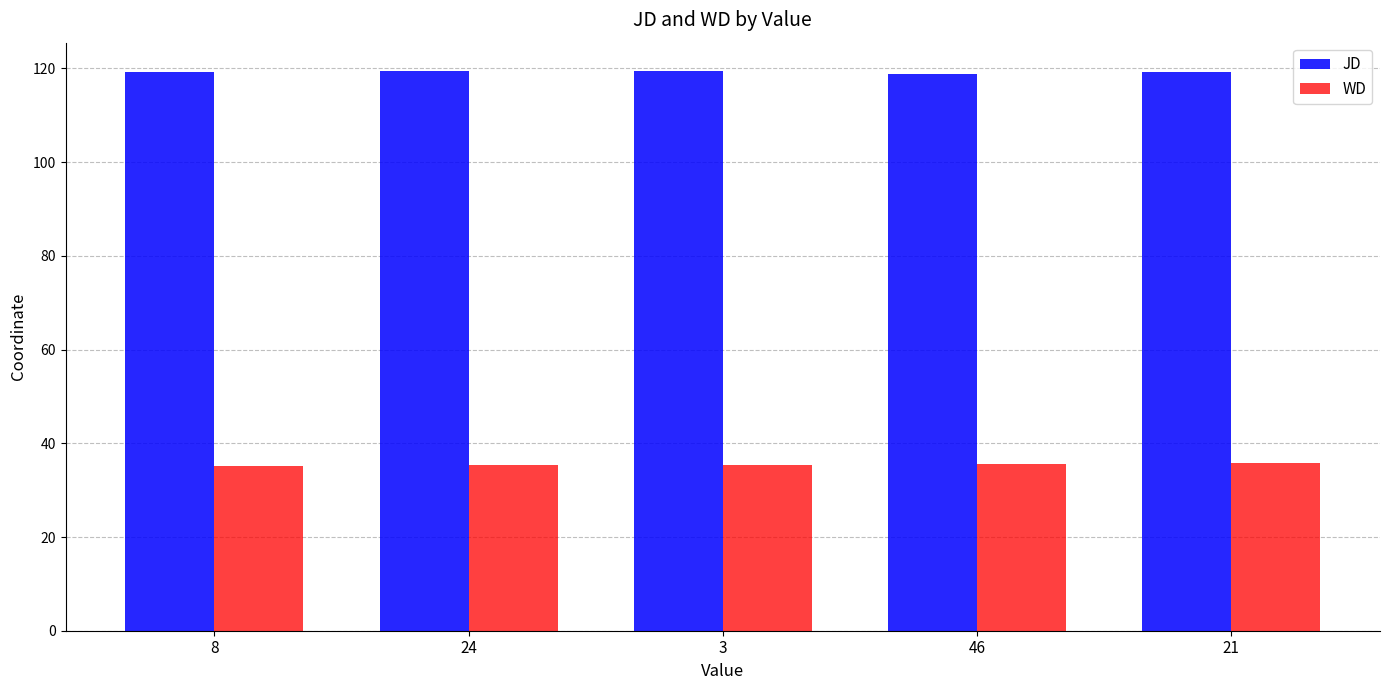

Is the value of WD at 24 greater than the value of JD at 8?

No